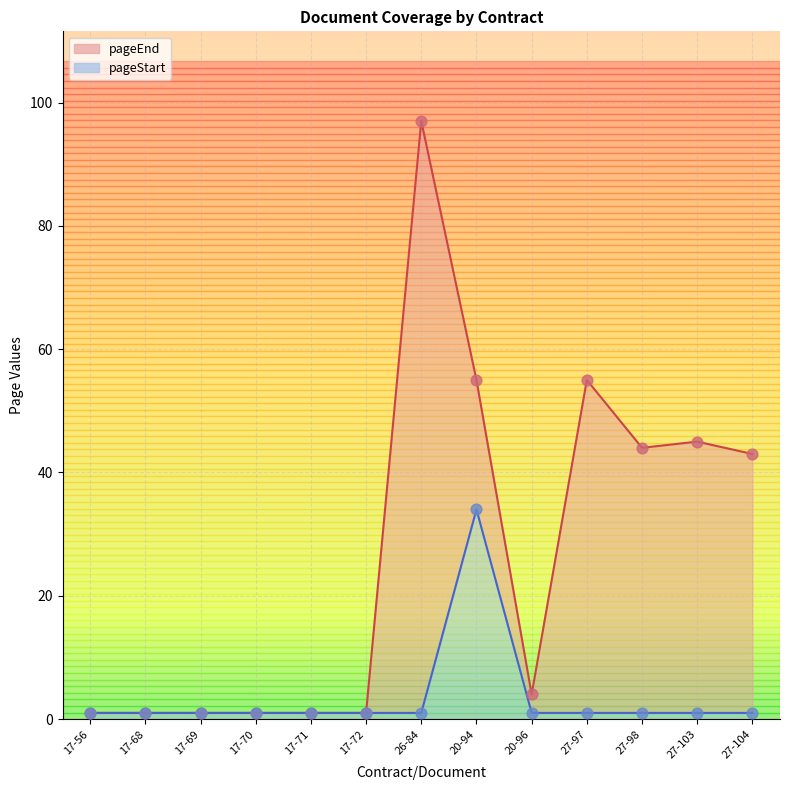

What are all the series names shown in the legend?

pageEnd, pageStart